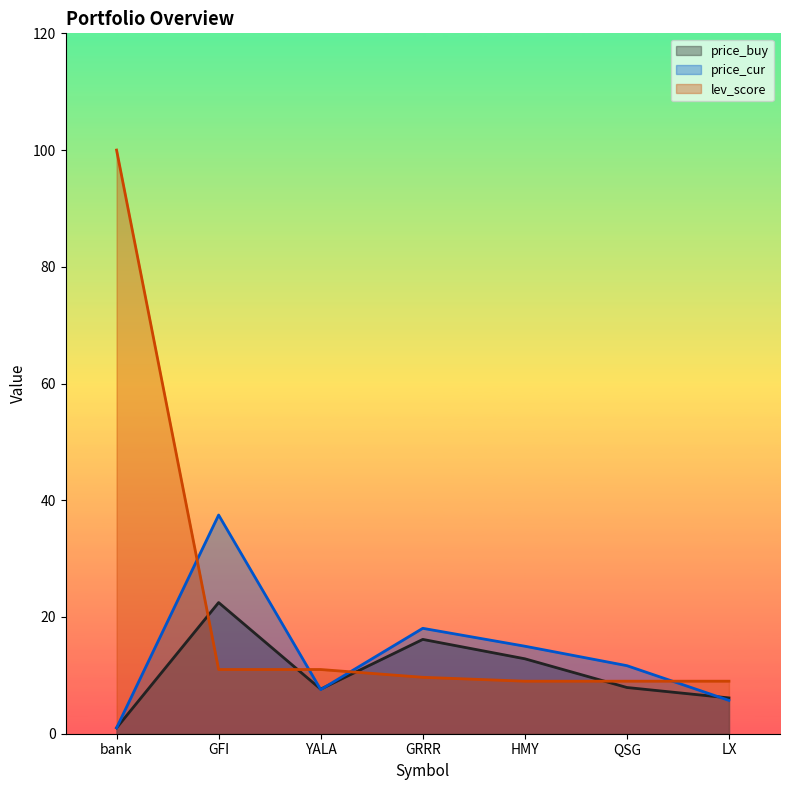

What is the minimum value for lev_score?

9.0